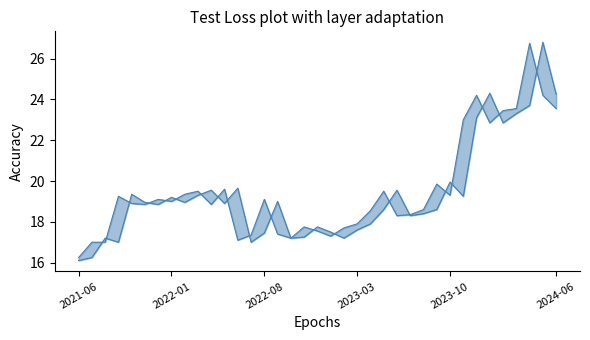

At which category is the sum across all series the highest?

35